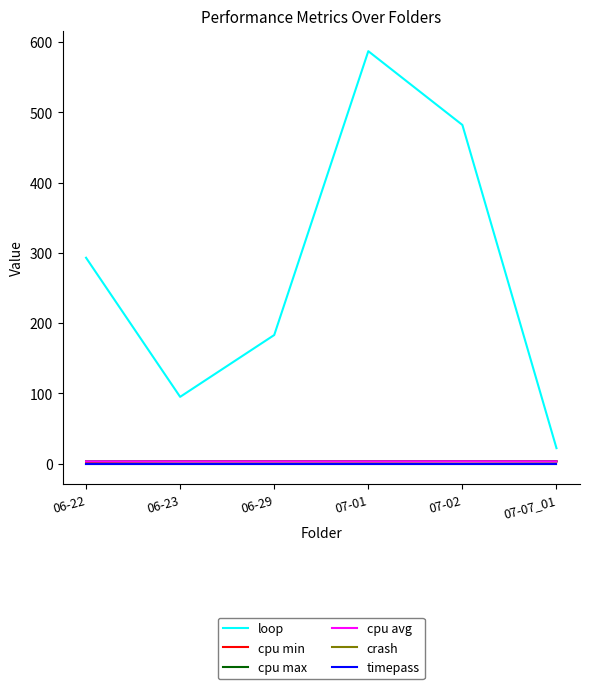

Does the chart display data point markers on the line(s)?

No